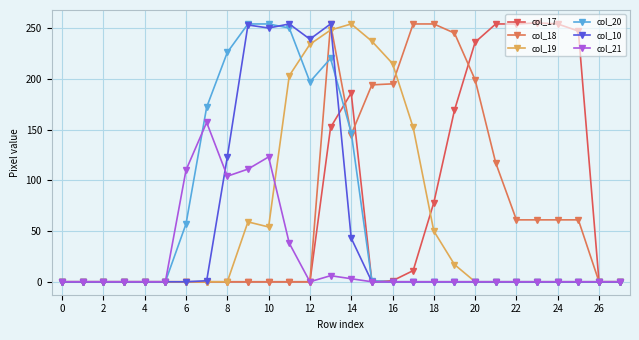

True or false: col_17 and col_21 cross at least once.

False